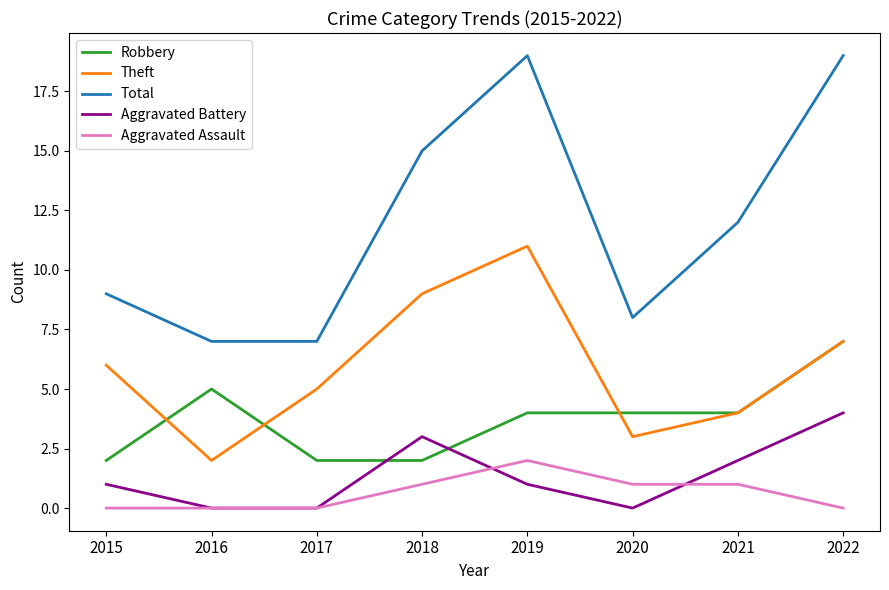

The Aggravated Assault series shows 0 at 2016. True or false?

True